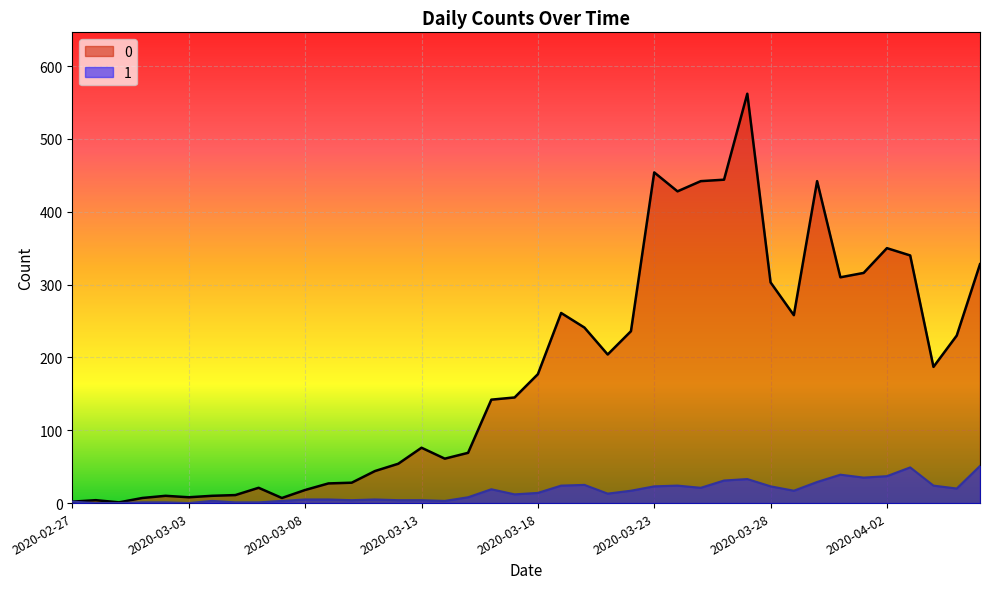

How many interior local peaks does the 0 series have?

9